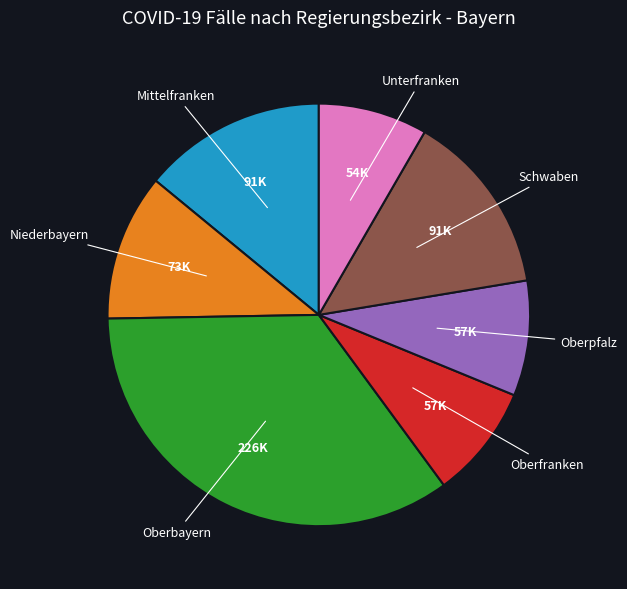

Is there any slice that represents more than half of the pie?

No